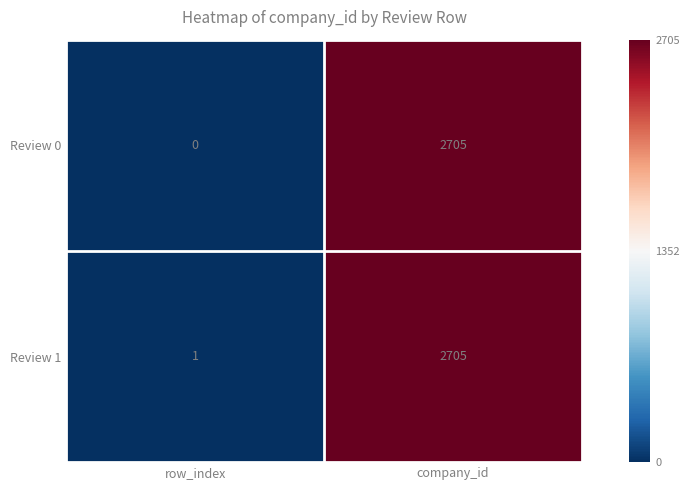

At which category is the sum across all series the highest?

company_id